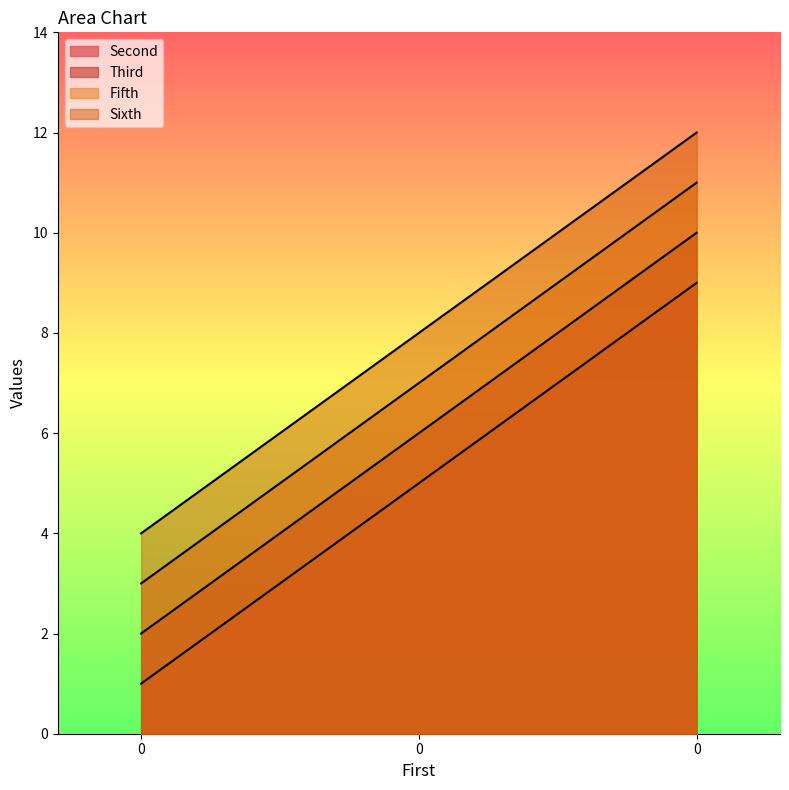

True or false: Fifth has a value of 3 at 0.

True